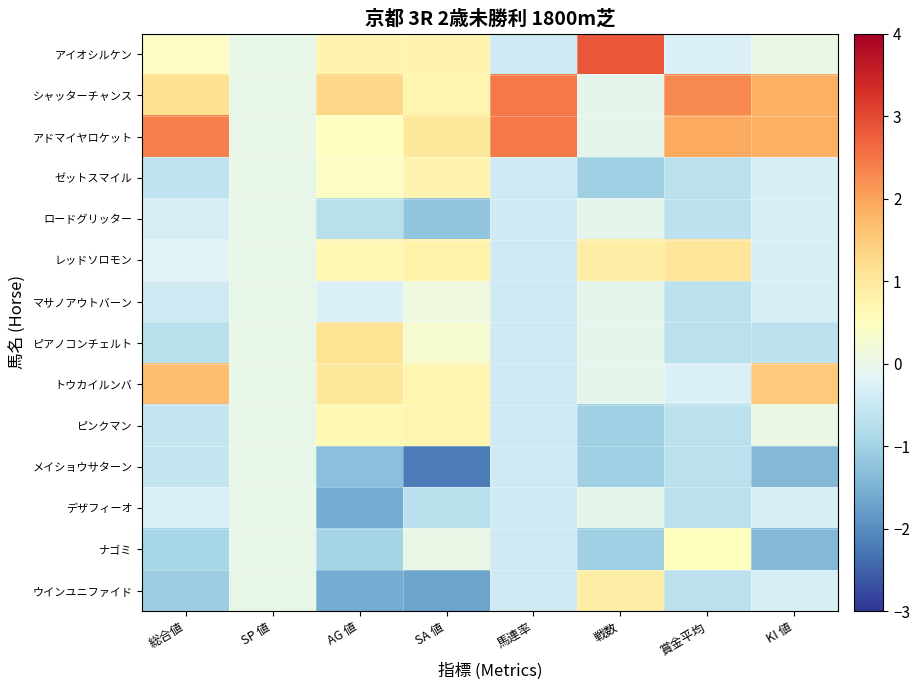

Which series has the largest total across all categories?

アドマイヤロケット